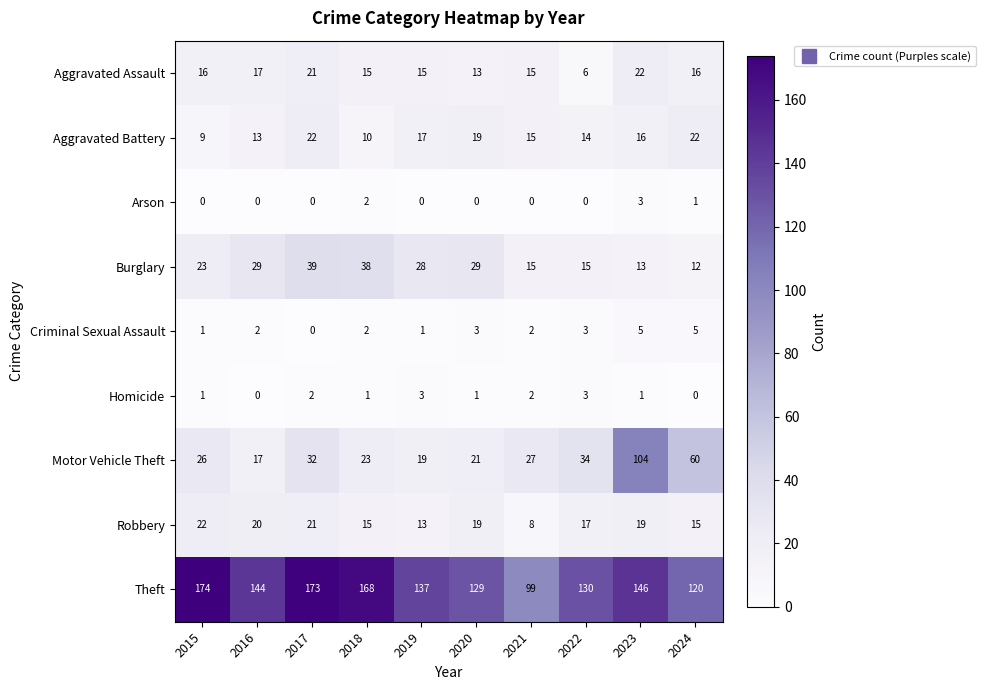

What is the difference between the second highest and minimum values in the Theft series?

74